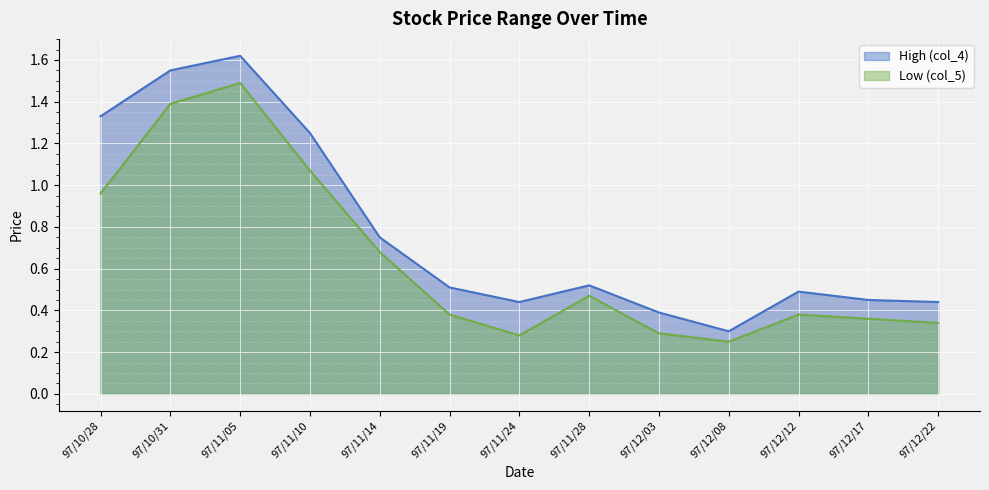

How many interior local valleys does the High (col_4) series have?

2